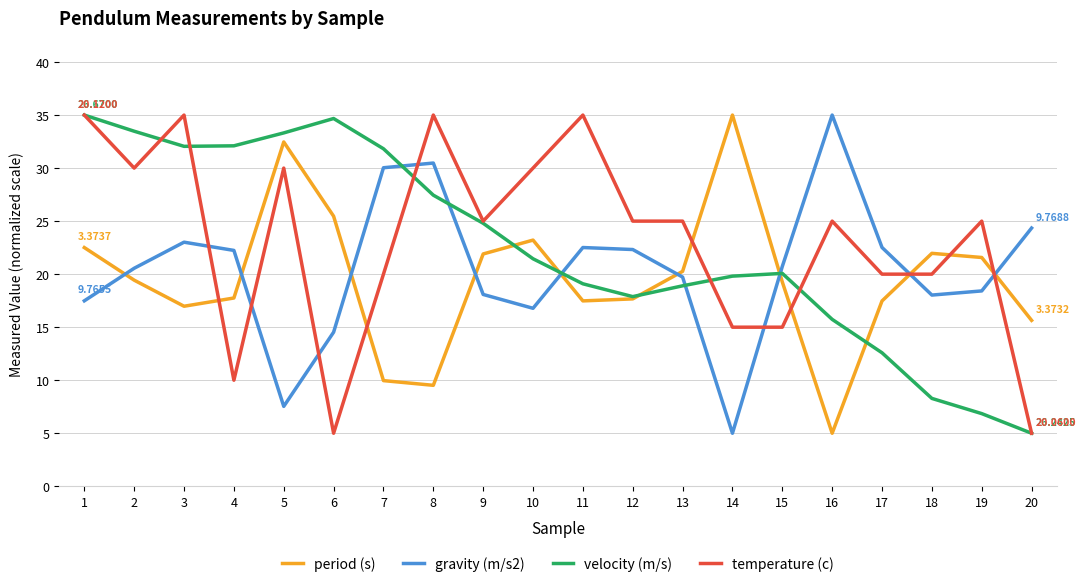

Which series changed the most between 12 and 15?

temperature (c)